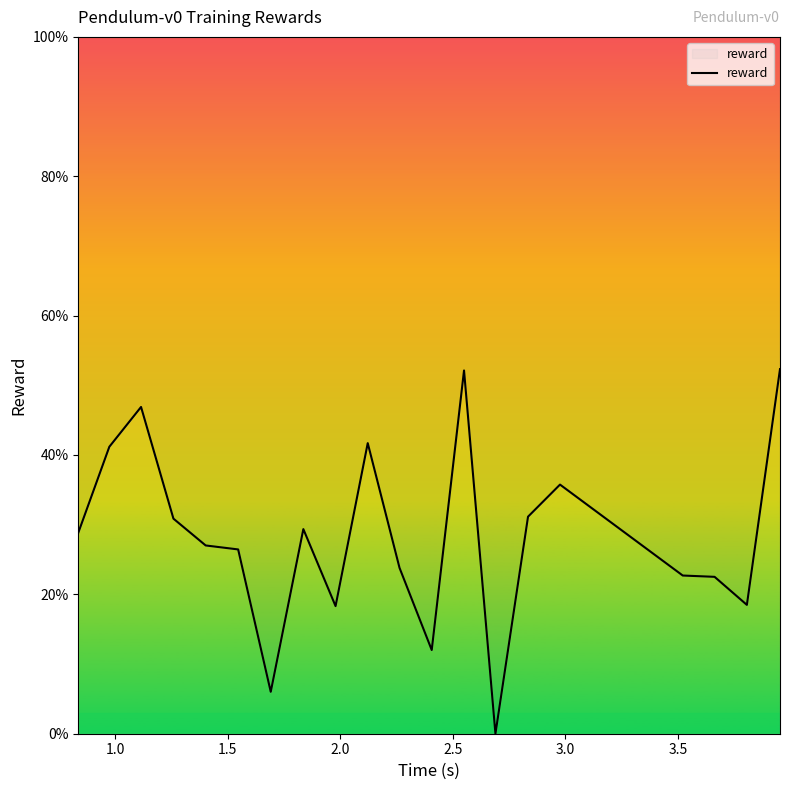

What is the average value?

28.4